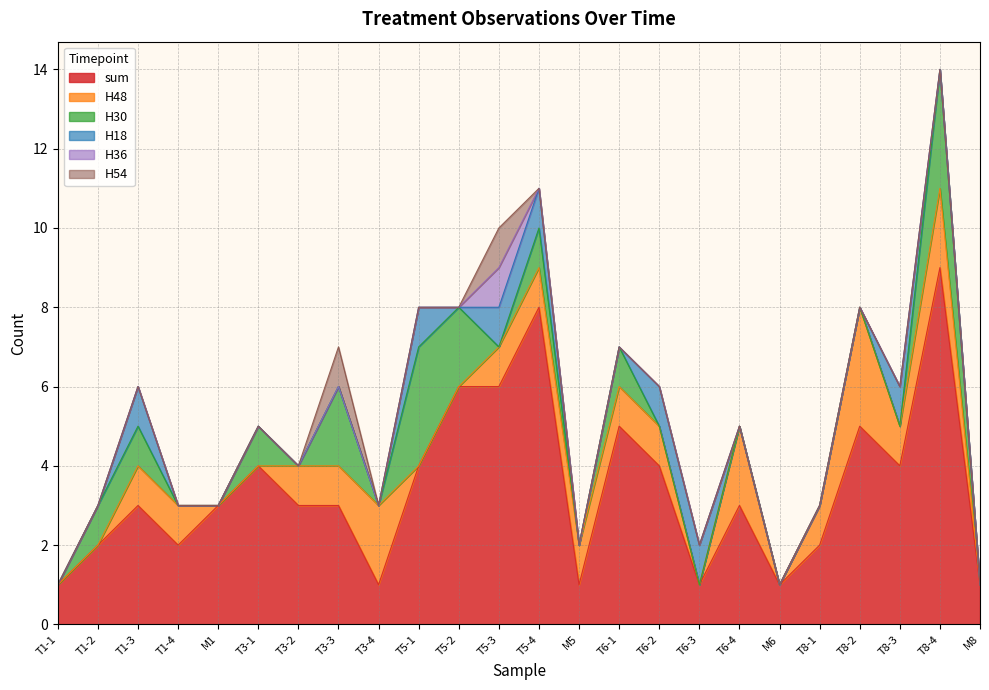

What is the value of the H18 point at the 22nd from the left?

1